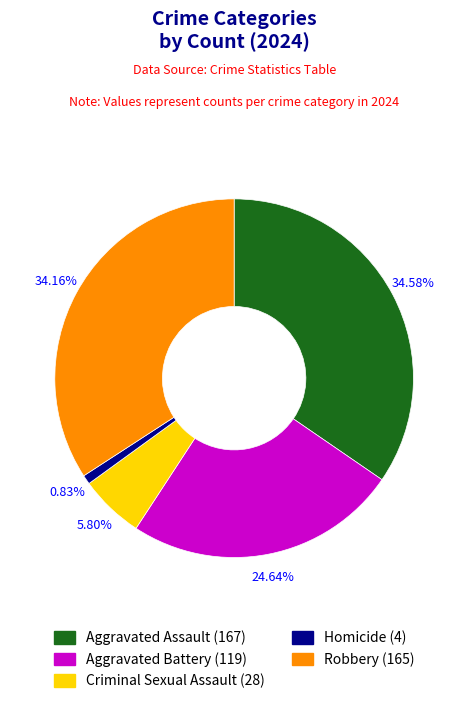

What is the total percentage of Aggravated Assault and Criminal Sexual Assault?

40.4%